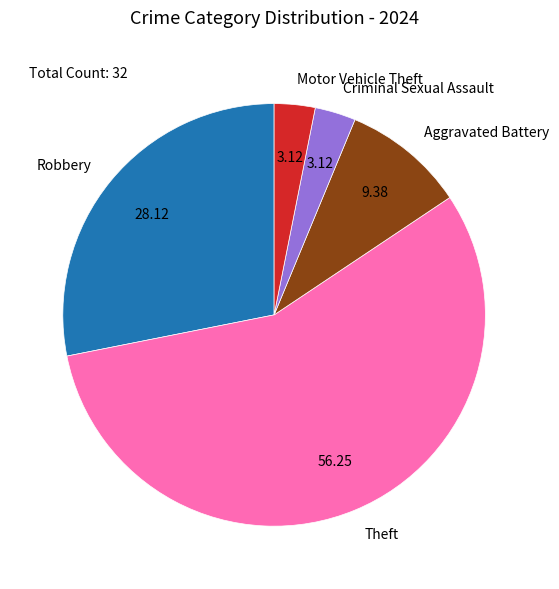

Which slice is the largest?

Theft